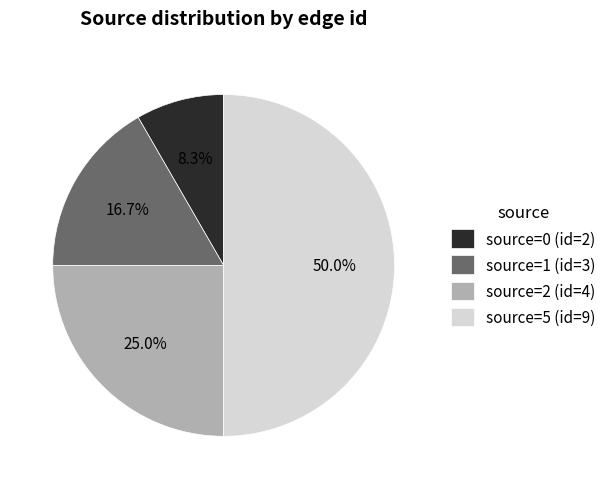

Rank the categories by value from highest to lowest.

source=5 (id=9), source=2 (id=4), source=1 (id=3), source=0 (id=2)